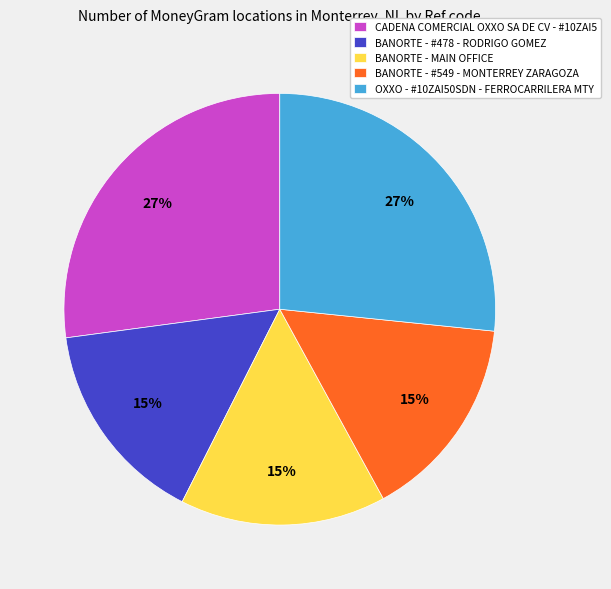

Does any single category account for the majority?

No